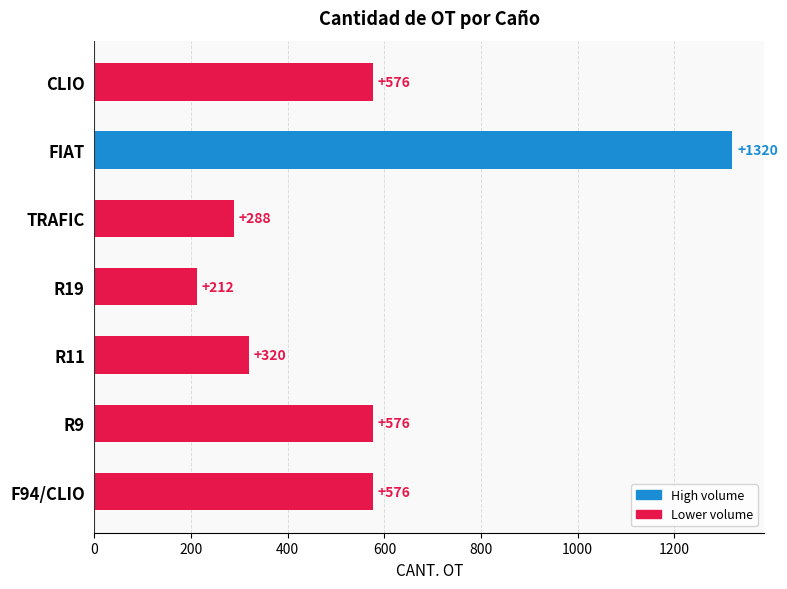

Which category has the lowest value across all series?

R19